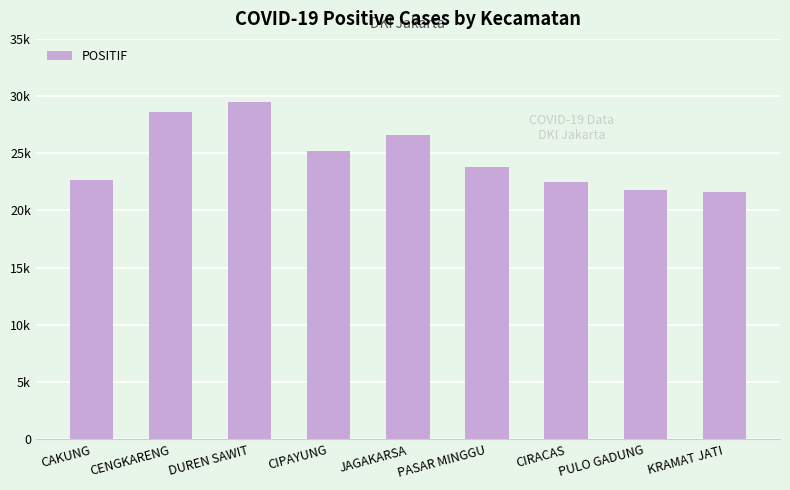

The chart shows a value of 25177 at CIPAYUNG. True or false?

True